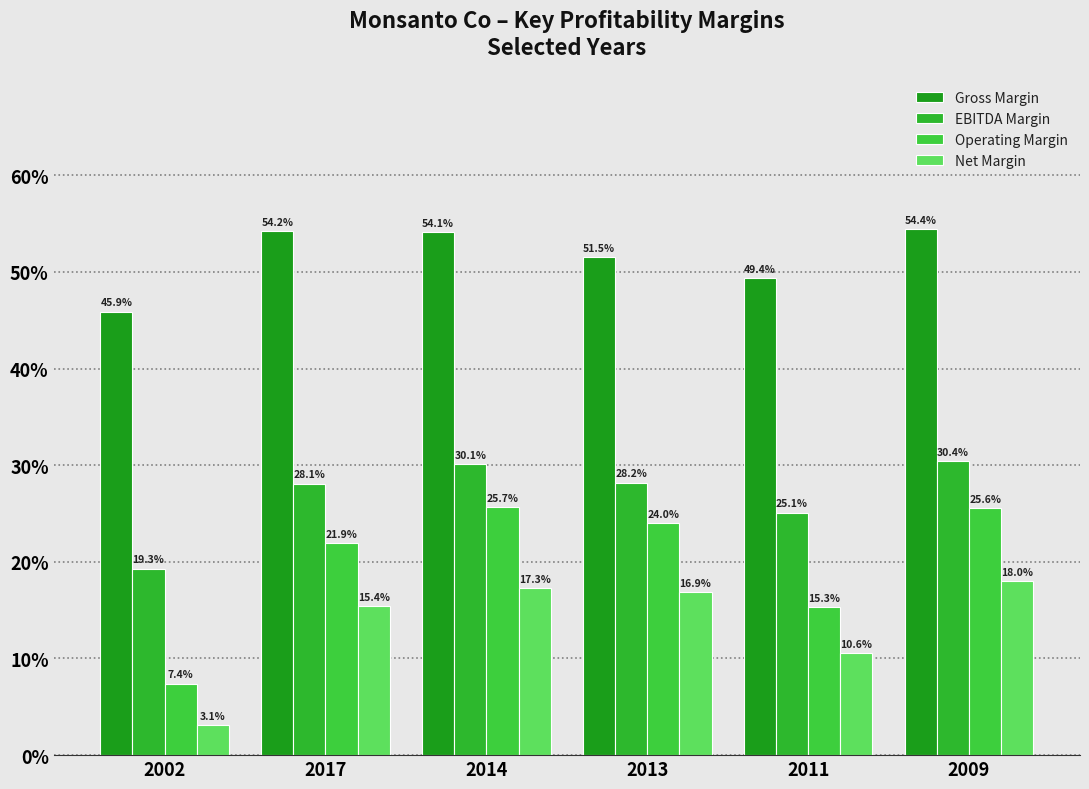

The EBITDA Margin series shows 0.2 at 2009. True or false?

False